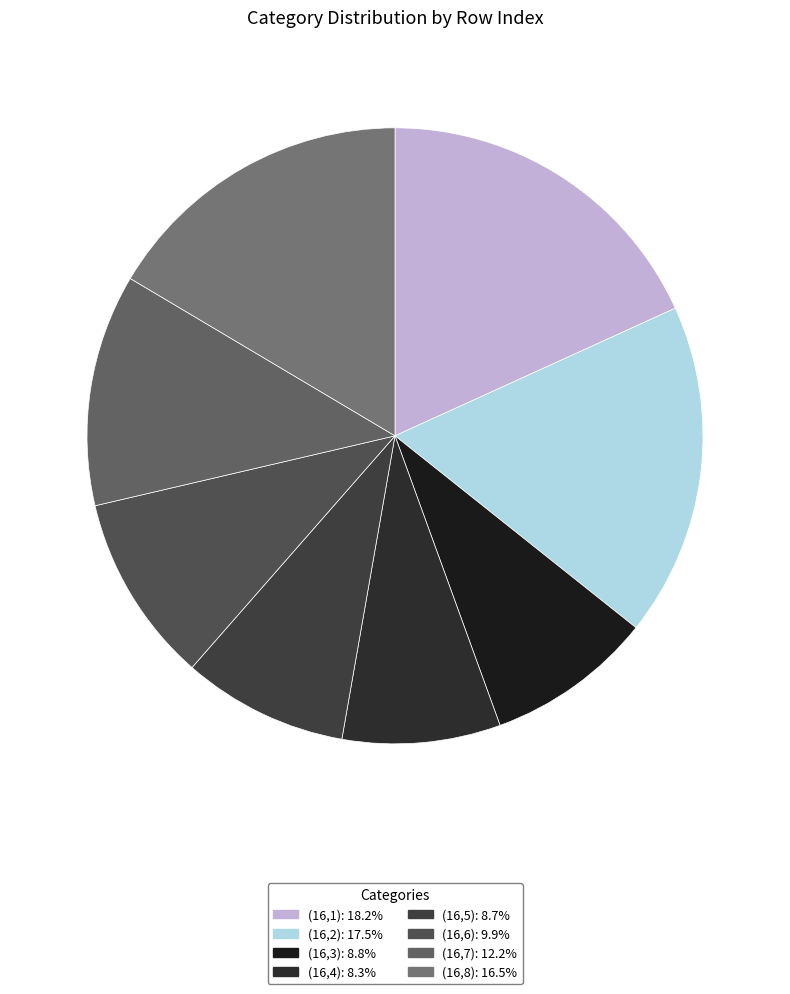

True or false: (16,1) accounts for 18% of the total.

True